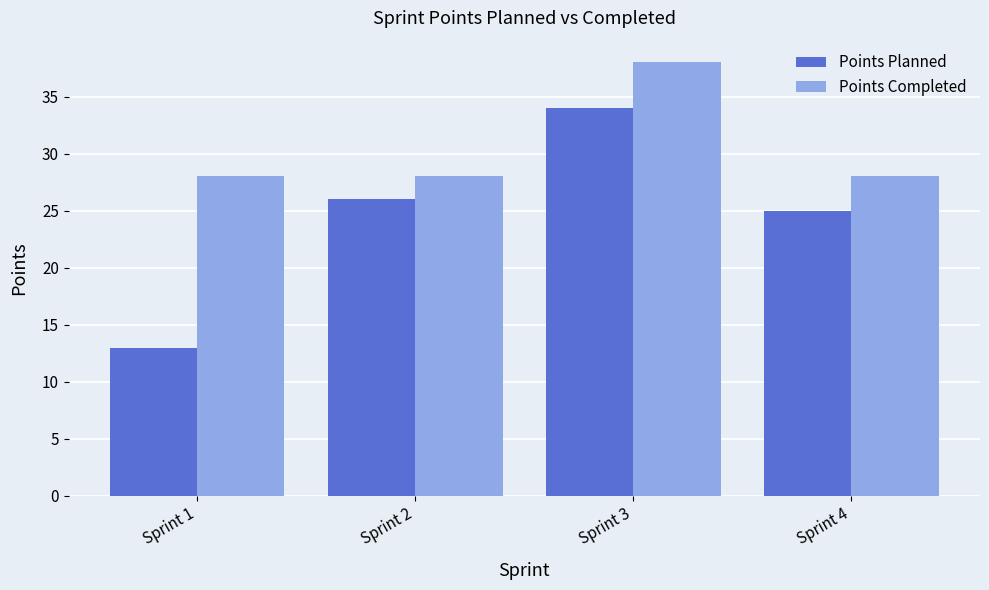

The value of Points Planned at Sprint 1 is 13. True or false?

True